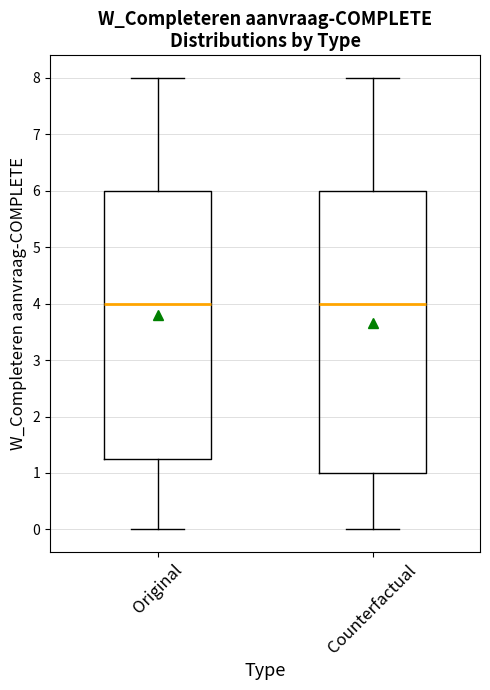

Reading left to right, read every box against the y-axis: the position of its median line, the range the box covers, and the ends of its whiskers. The values are not printed on the chart, so give them approximately, as read against the axis.

Original: median 4.0, box 1.3 to 6.0, whiskers 0.0 to 8.0
Counterfactual: median 4.0, box 1.0 to 6.0, whiskers 0.0 to 8.0